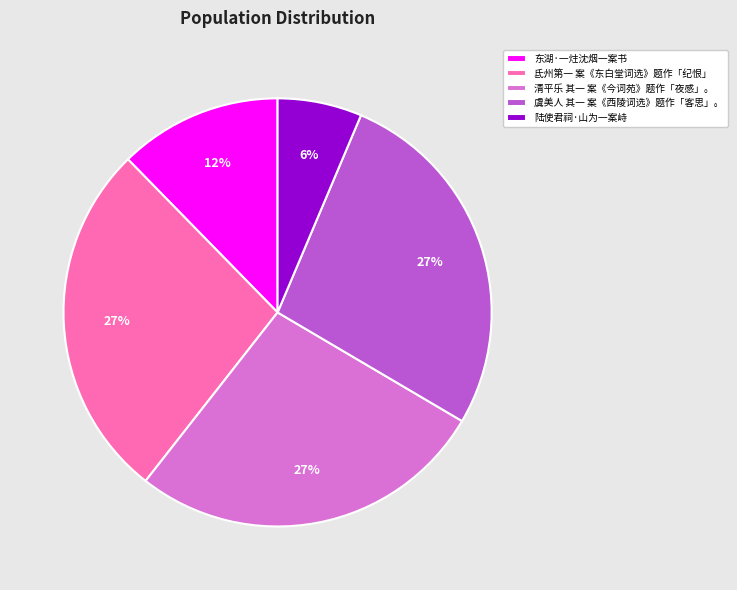

What percentage is the 东湖·一炷沈烟一案书 slice, to the nearest percent?

12%